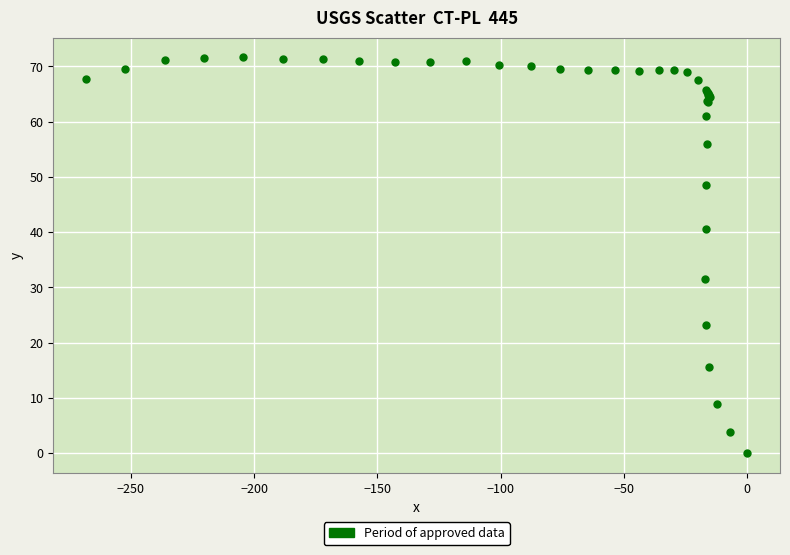

What Y value in the scatter plot is closest to 35?

31.5